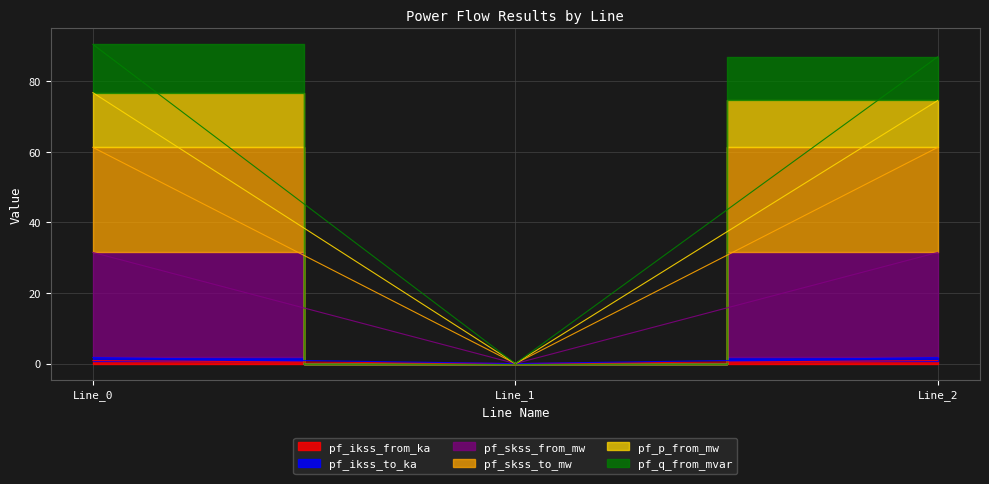

How many values in pf_ikss_to_ka are above zero?

2